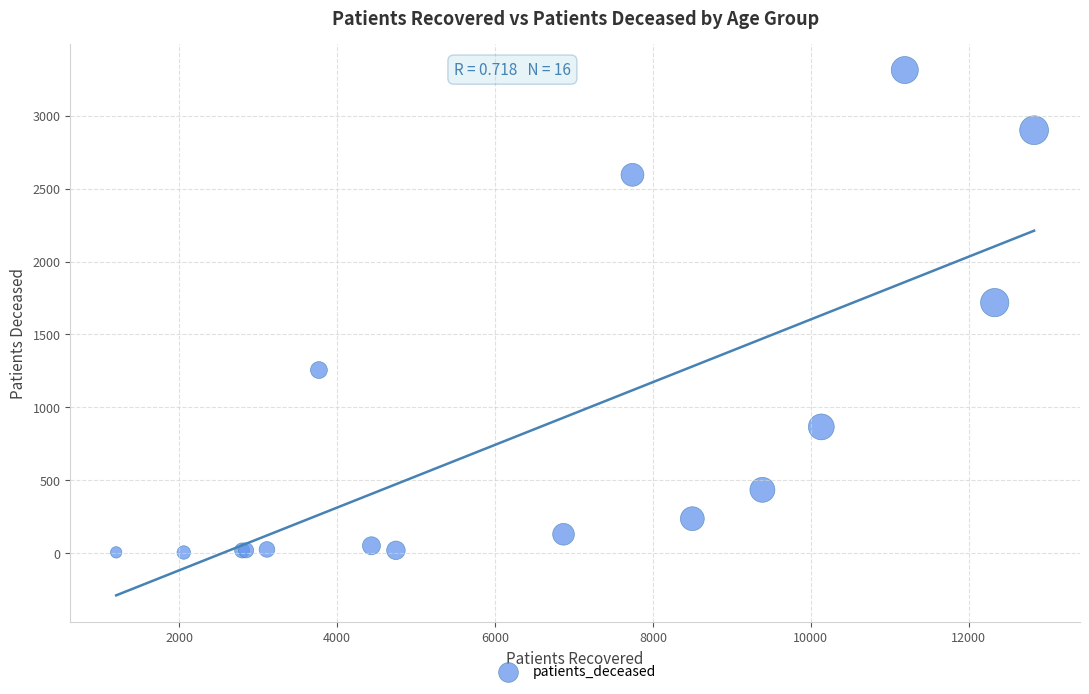

What Y value in the scatter plot is closest to 1658?

1718